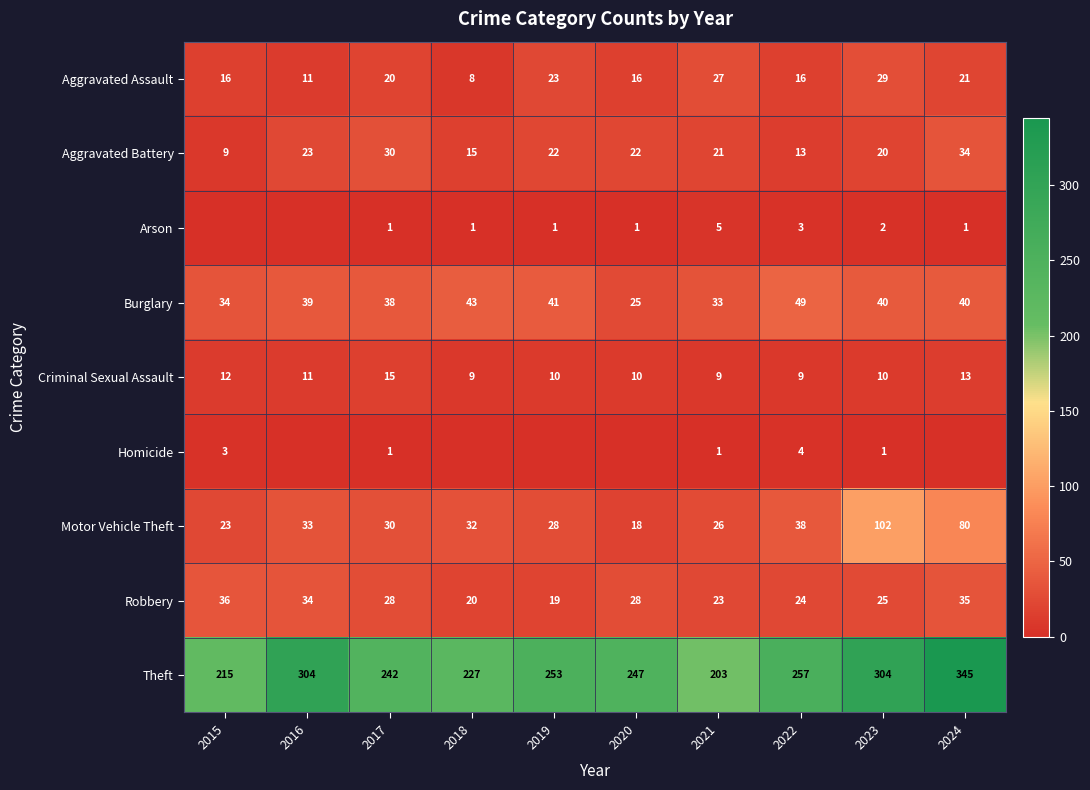

What is the lowest value of the Aggravated Assault series?

8